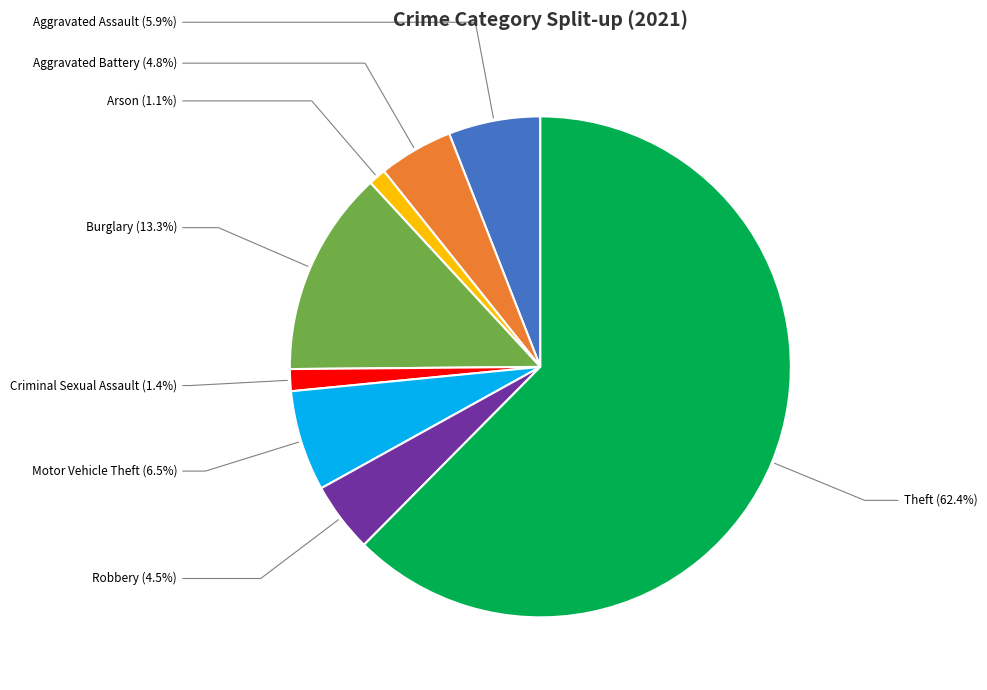

Is there a majority slice in this chart?

Yes